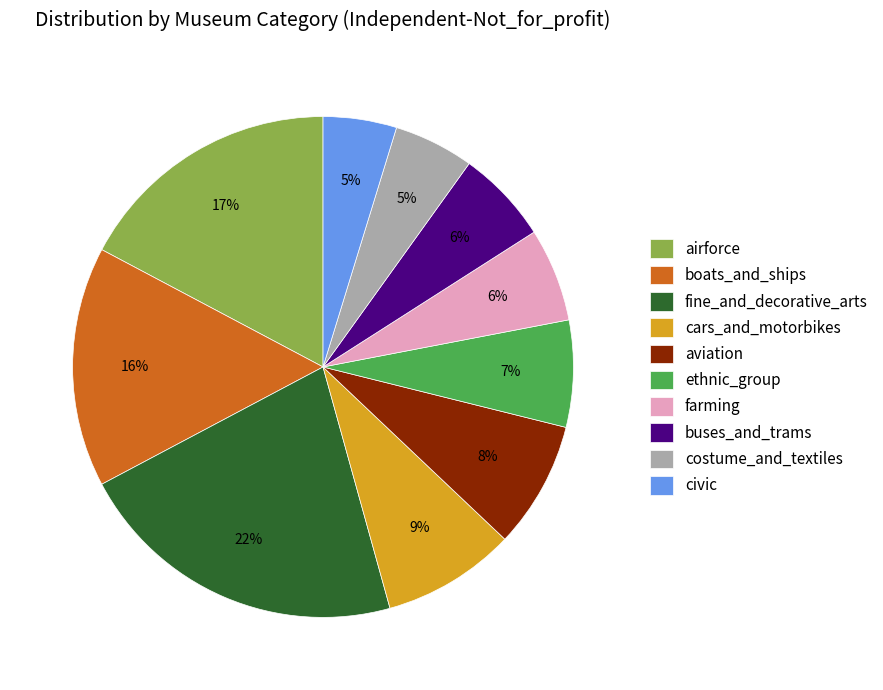

Which category has the biggest portion of the pie?

fine_and_decorative_arts